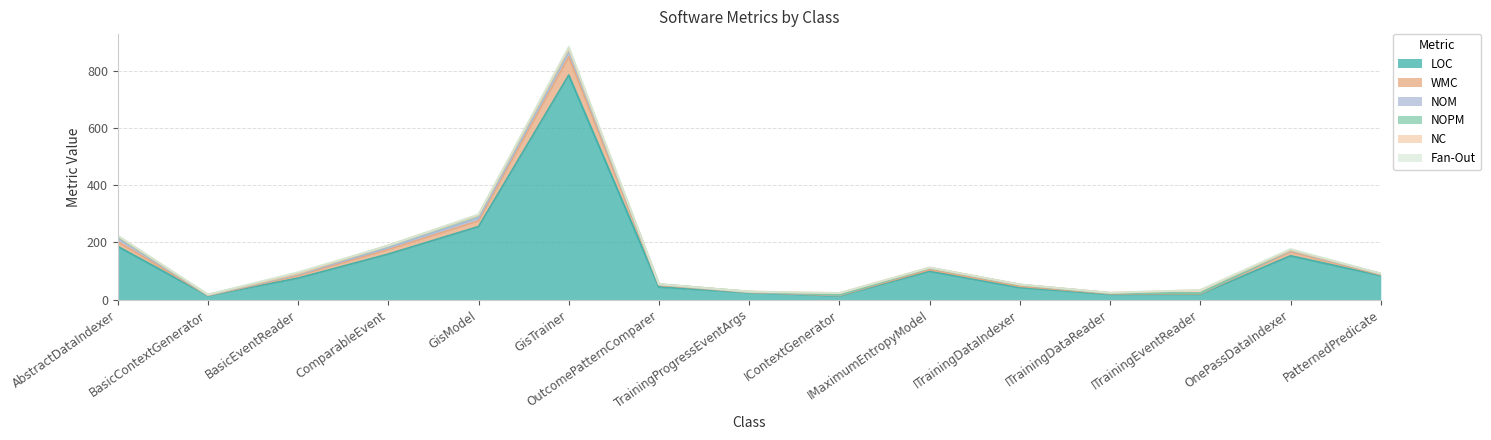

List the labels in order of Fan-Out value, largest first.

GisTrainer, BasicEventReader, OnePassDataIndexer, GisModel, AbstractDataIndexer, BasicContextGenerator, ITrainingEventReader, ComparableEvent, OutcomePatternComparer, TrainingProgressEventArgs, IContextGenerator, IMaximumEntropyModel, ITrainingDataIndexer, ITrainingDataReader, PatternedPredicate